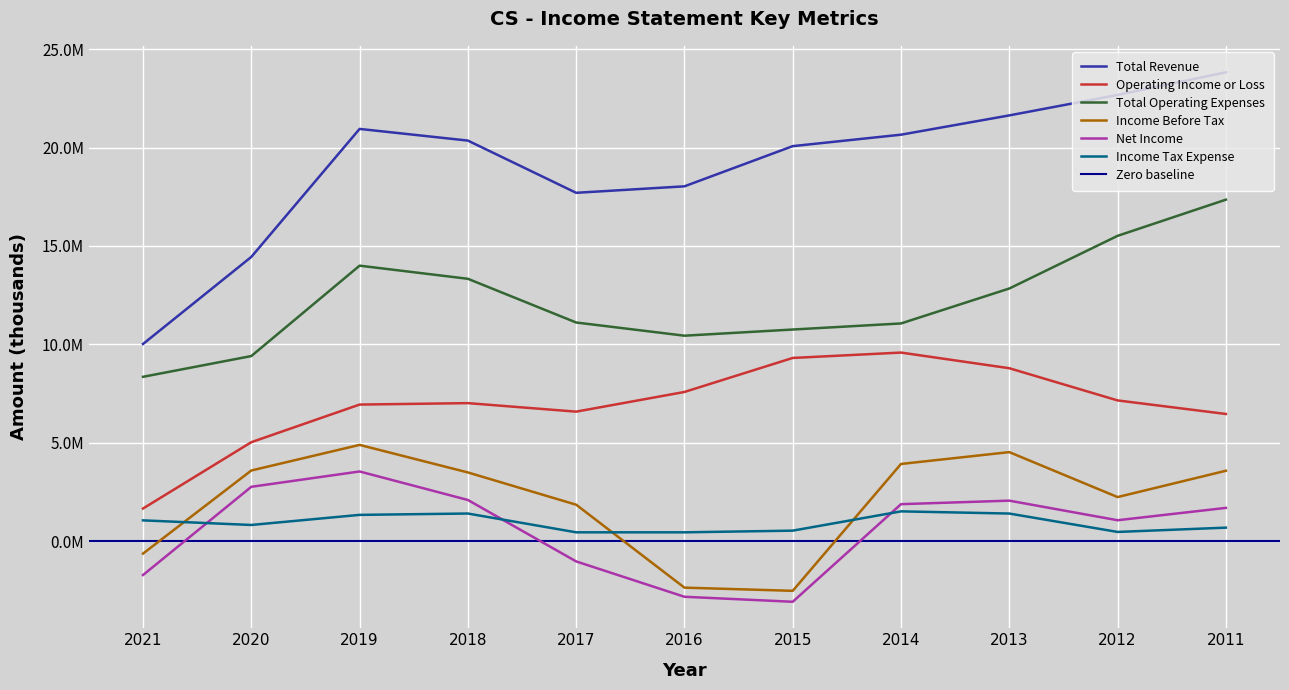

How many values in the Net Income series exceed 1698300?

5